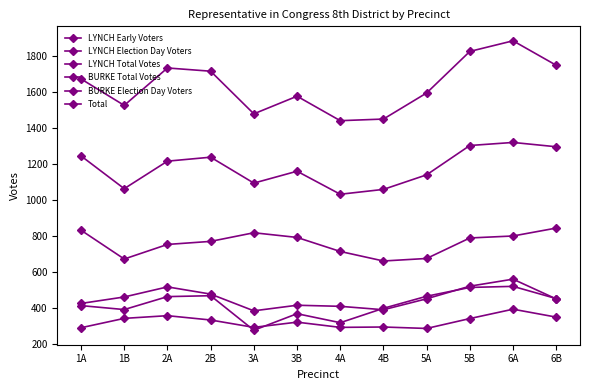

Reading left to right, what are all the values shown in this chart?

LYNCH Early Voters: 413	391	463	468	276	368	318	398	465	514	520	452
LYNCH Election Day Voters: 832	672	753	770	818	792	714	661	675	789	800	844
LYNCH Total Votes: 1245	1063	1216	1238	1094	1160	1032	1059	1140	1303	1320	1296
BURKE Total Votes: 425	461	517	477	384	415	409	390	451	521	560	450
BURKE Election Day Voters: 290	342	357	333	292	321	292	294	286	341	393	349
Total: 1673	1526	1734	1716	1479	1577	1441	1450	1595	1826	1885	1749